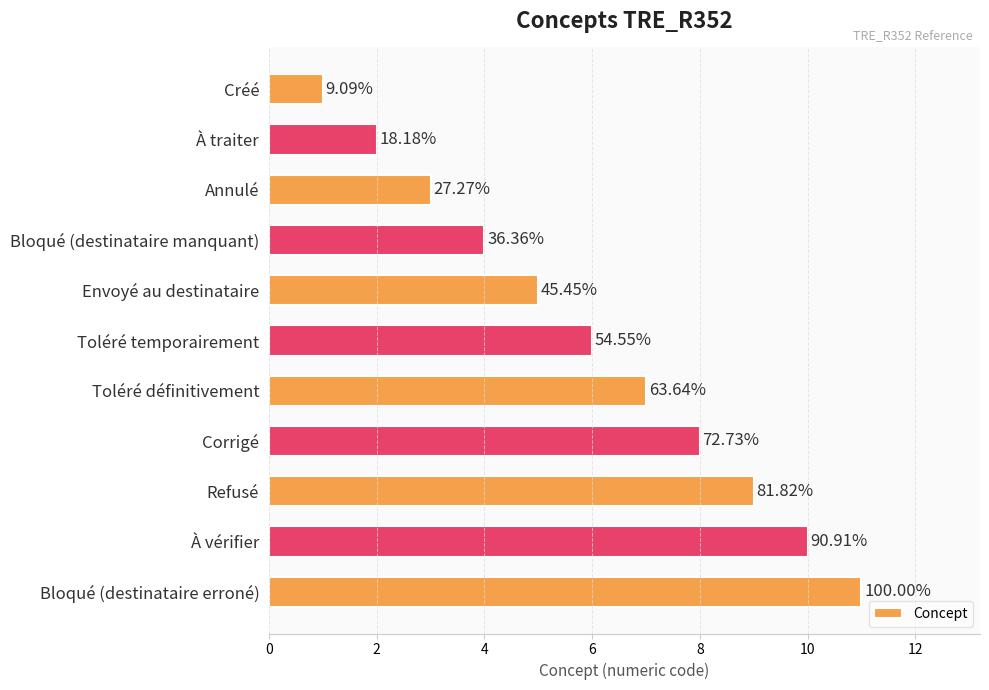

What is the minimum value shown in the chart?

1